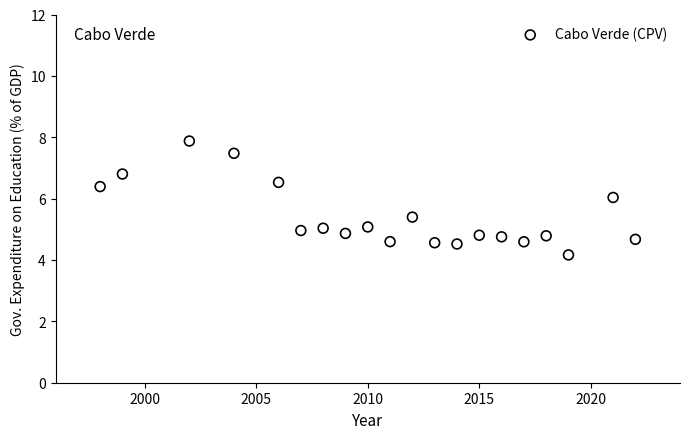

What is the range of X values (max minus min)?

24.0